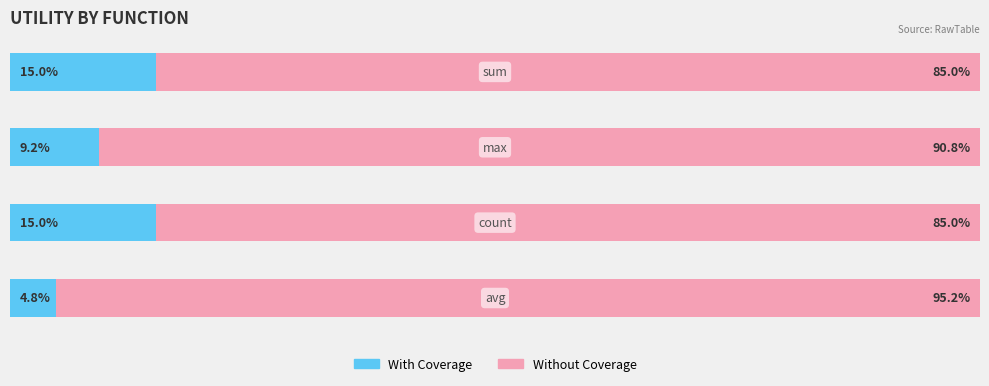

What are all the series names shown in the legend?

With Coverage, Without Coverage